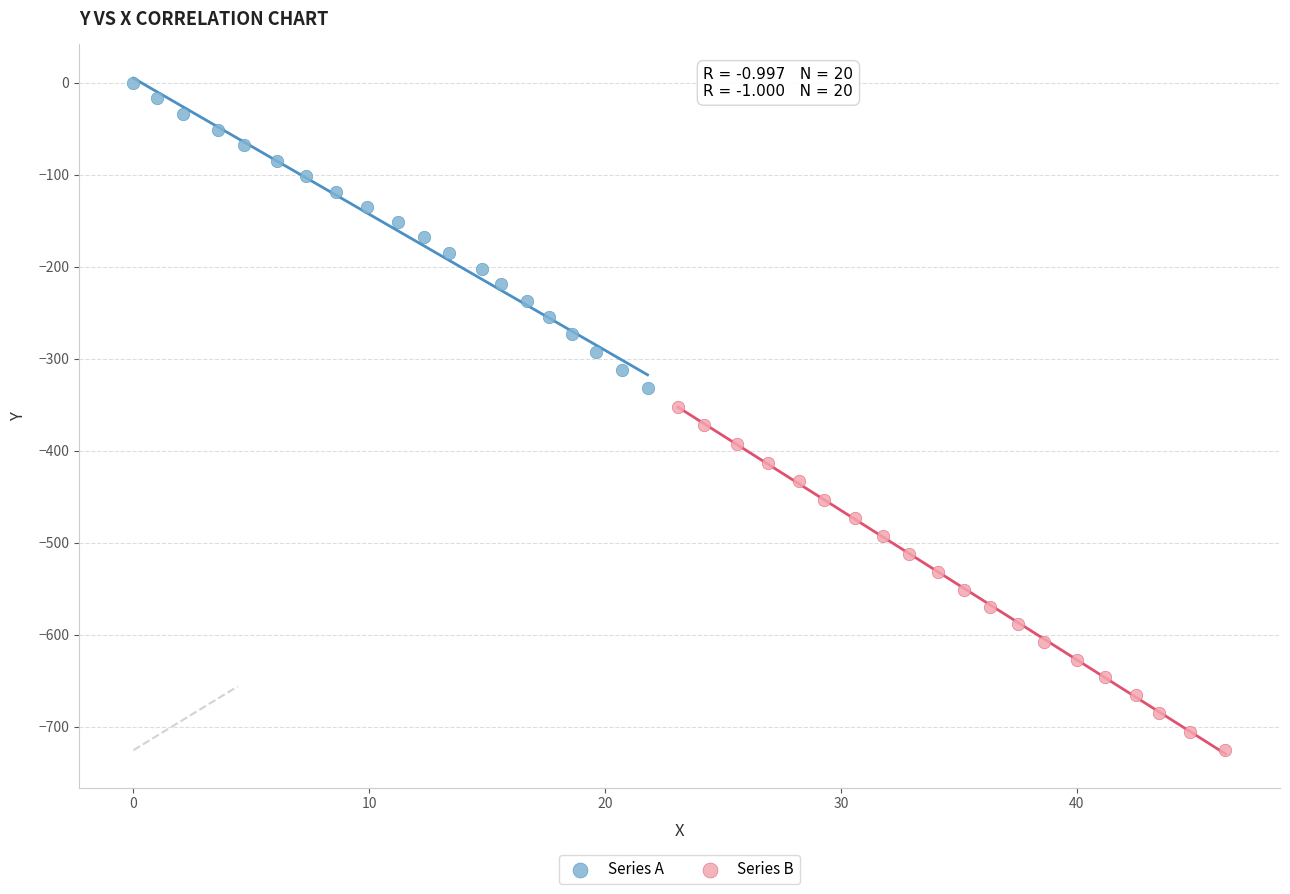

Which series has the widest spread of Y values?

Series B